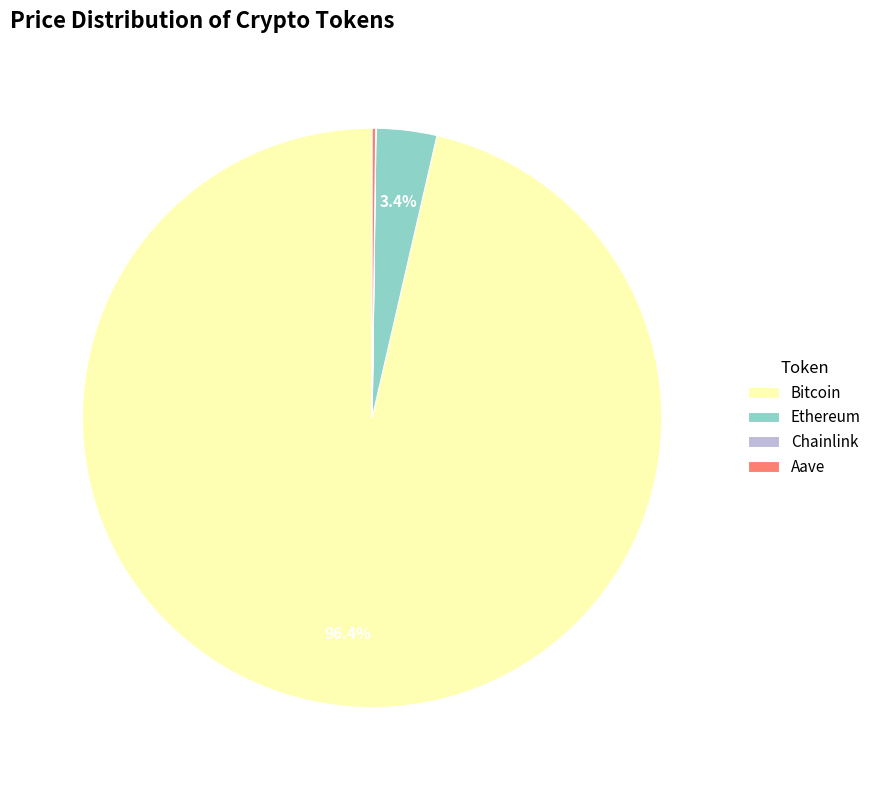

What is the largest slice in the pie chart?

Bitcoin